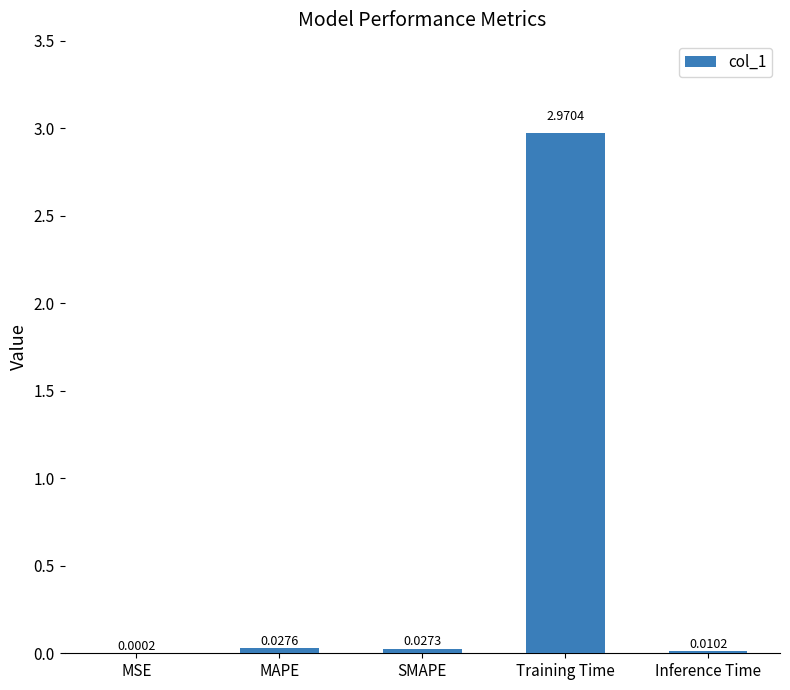

At which label is the value closest to 1?

MAPE